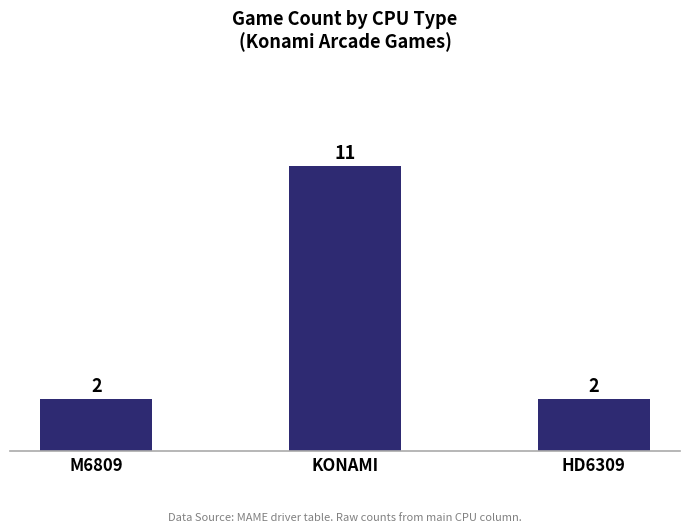

Which has a higher value, KONAMI or HD6309?

KONAMI